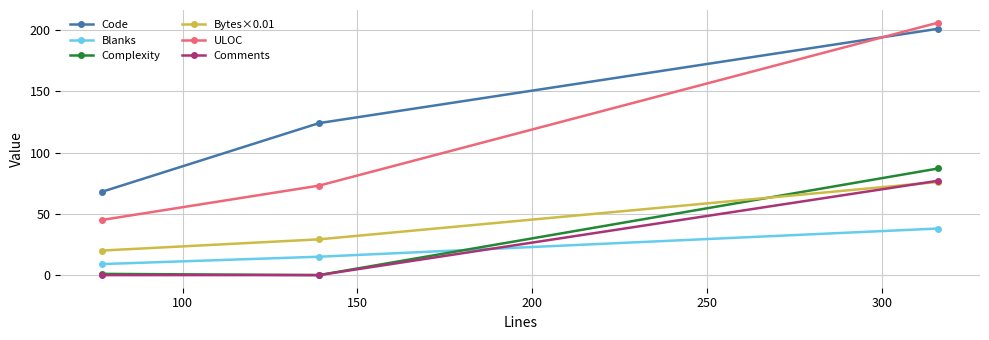

Which series has the largest range (max minus min)?

ULOC